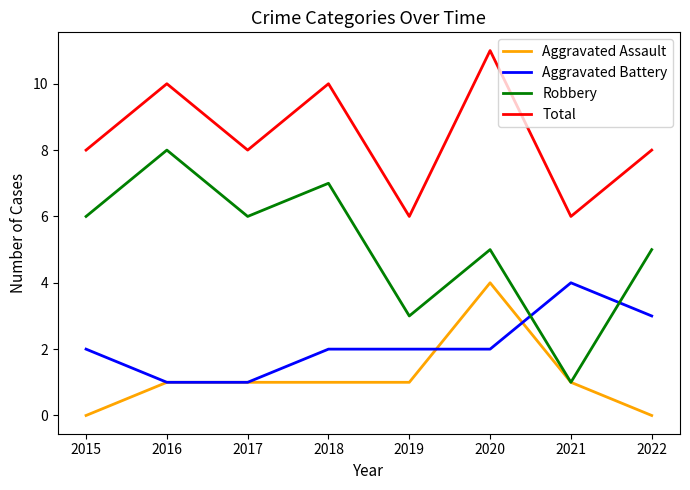

Reading left to right, list all the values displayed in this chart.

Aggravated Assault: 0	1	1	1	1	4	1	0
Aggravated Battery: 2	1	1	2	2	2	4	3
Robbery: 6	8	6	7	3	5	1	5
Total: 8	10	8	10	6	11	6	8